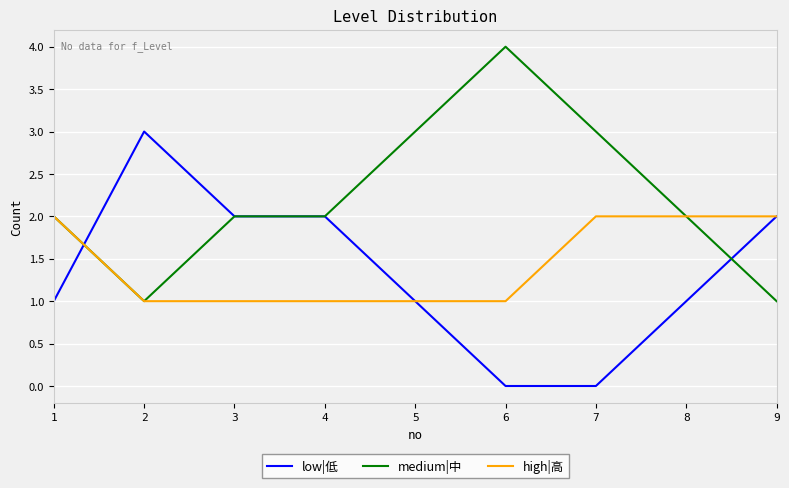

The value of low|低 at 7 is -2. True or false?

False